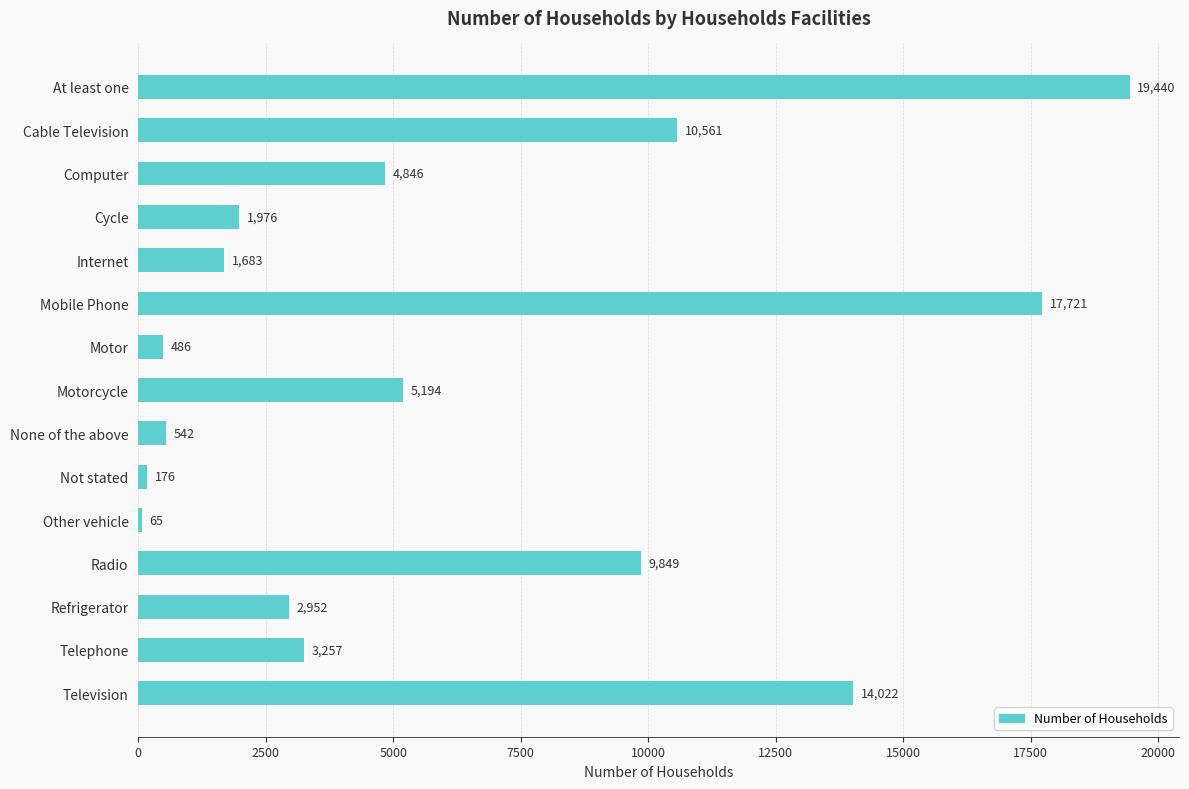

What is the change in value from Cycle to Telephone?

+1281